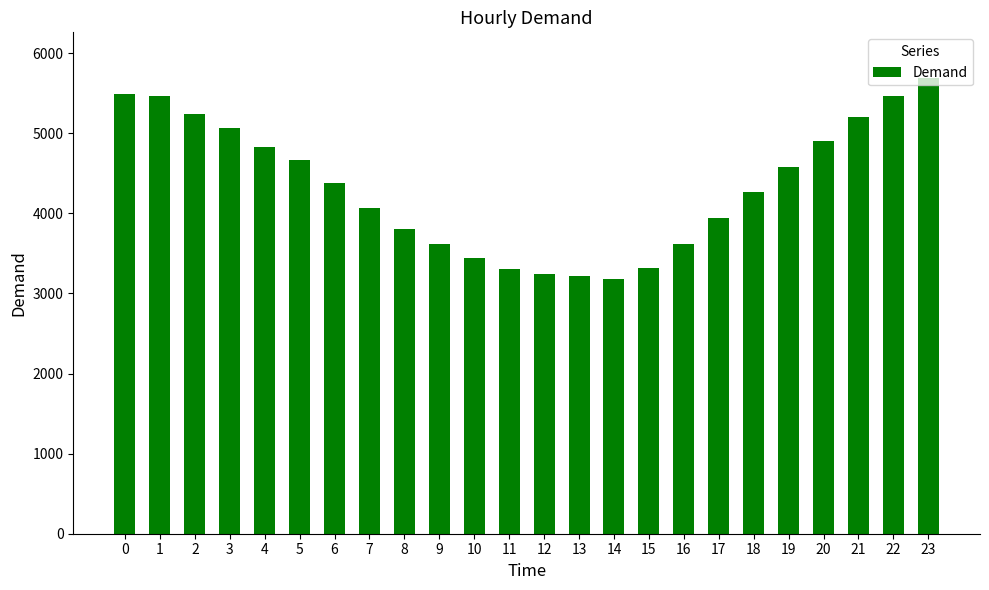

The chart shows a value of 5342 at 16. True or false?

False